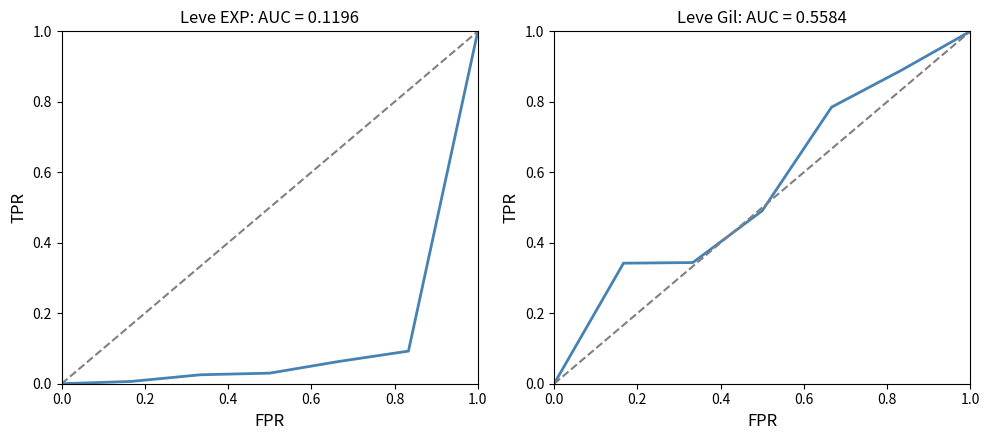

Rank the series by their maximum value, from lowest to highest.

Leve Gil, Leve EXP